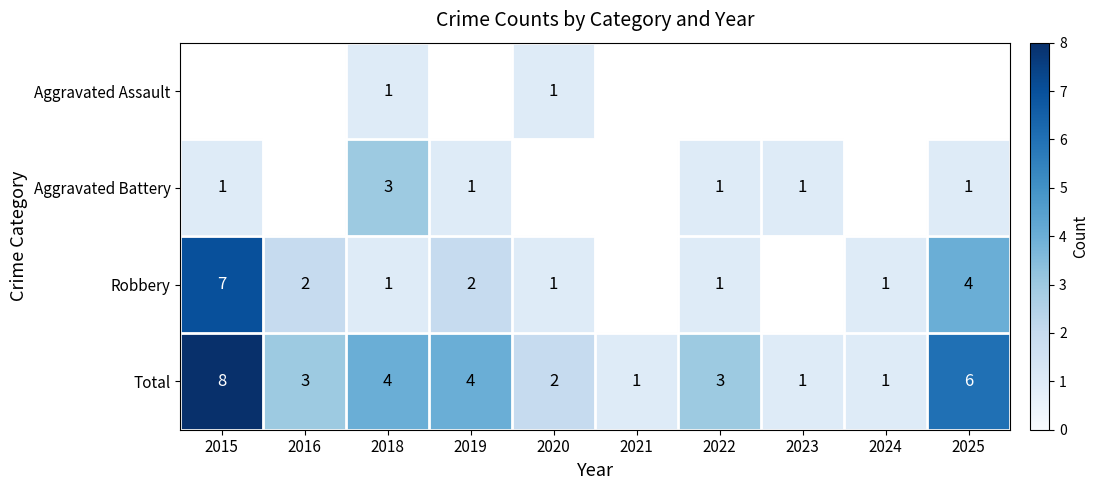

What is the sum of the Robbery values at 2018 and 2019?

3